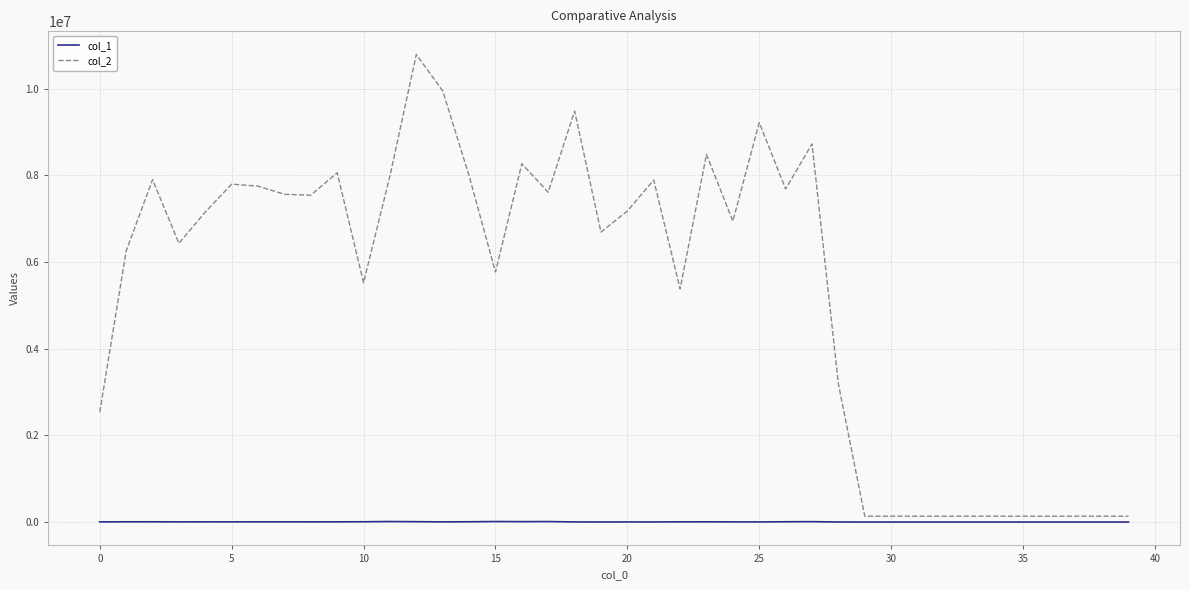

Which series has the largest range (max minus min)?

col_2